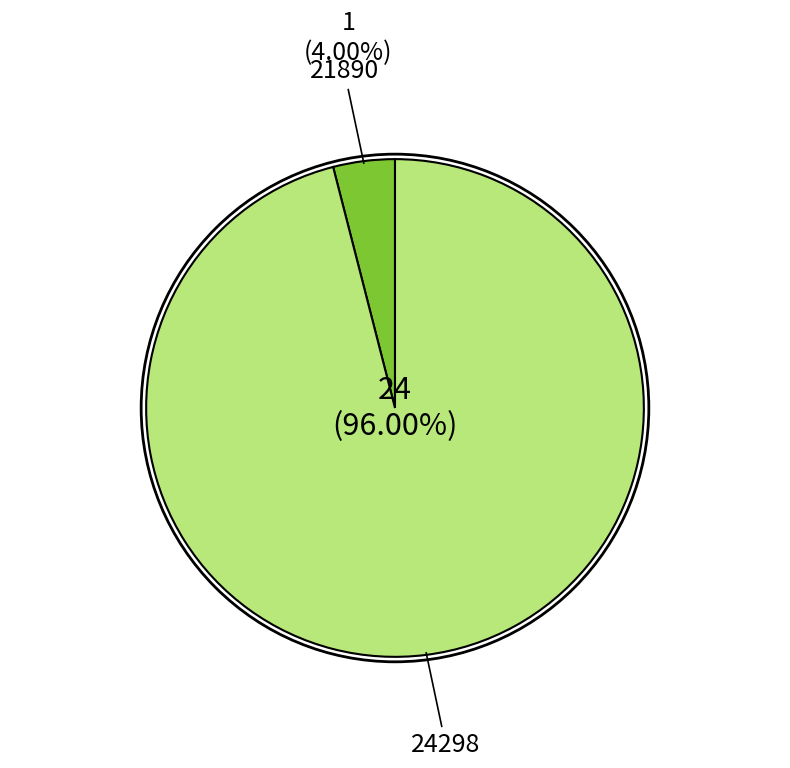

Does any single category account for the majority?

Yes